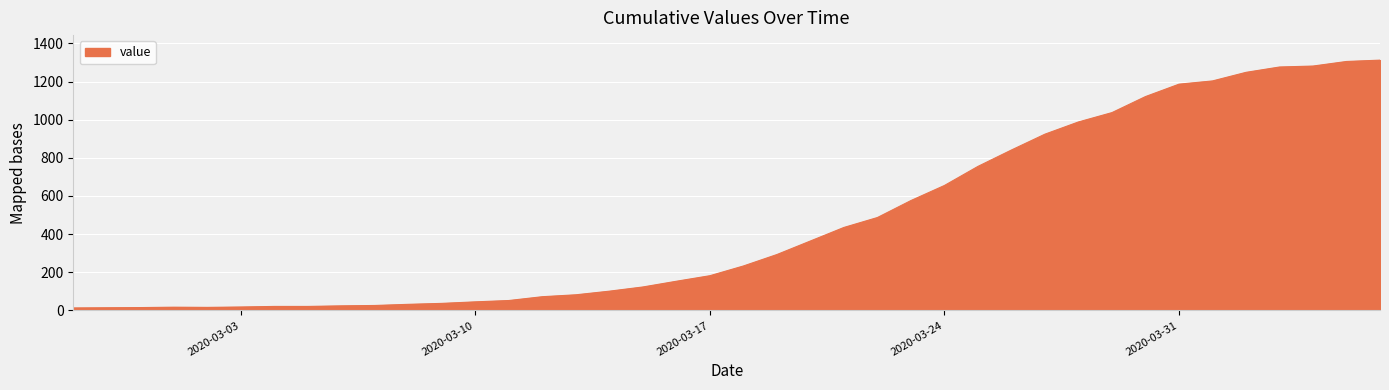

How many categories are shown in the chart?

40